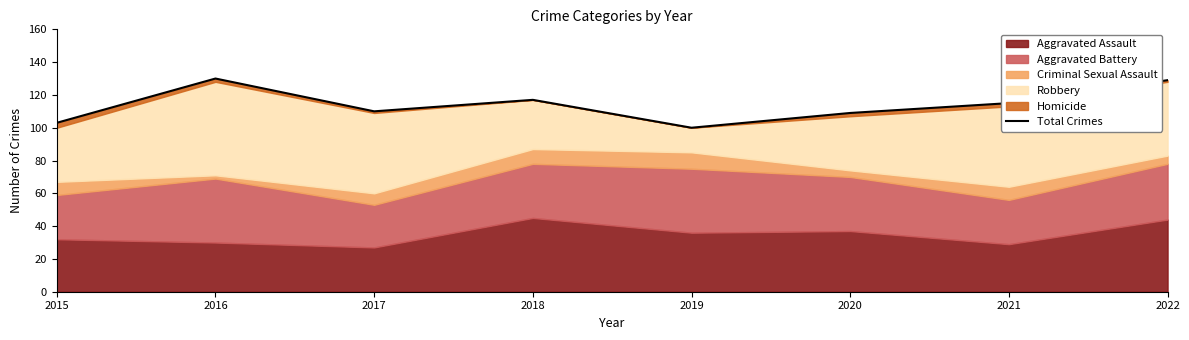

Reading left to right, transcribe all the data shown in this chart.

2015=103	2016=130	2017=110	2018=117	2019=100	2020=109	2021=115	2022=129